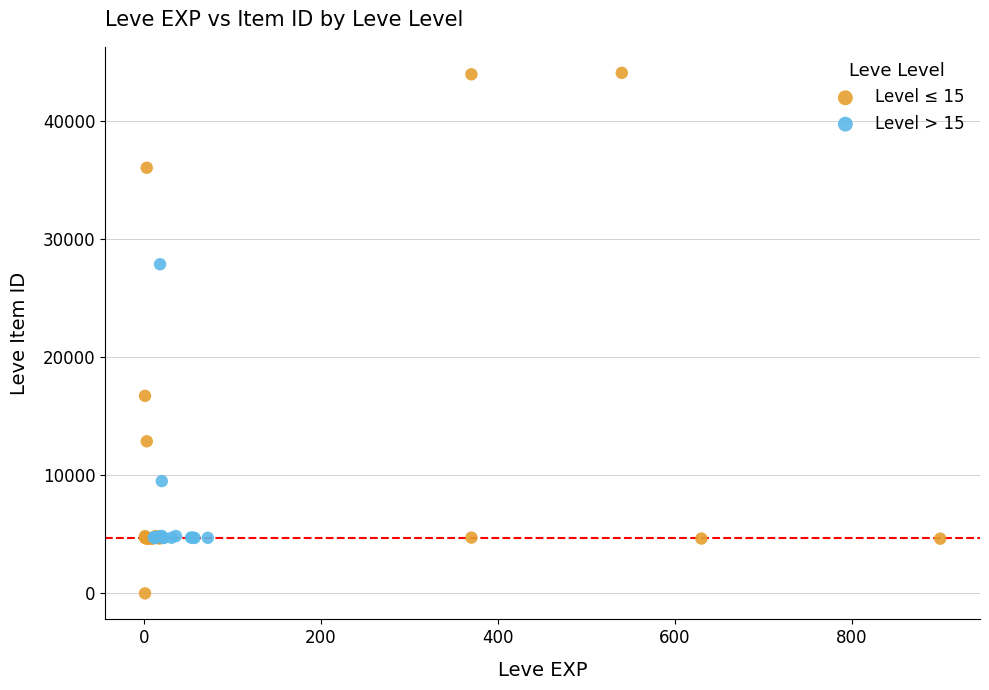

Which series reaches the maximum Y coordinate?

Level ≤ 15